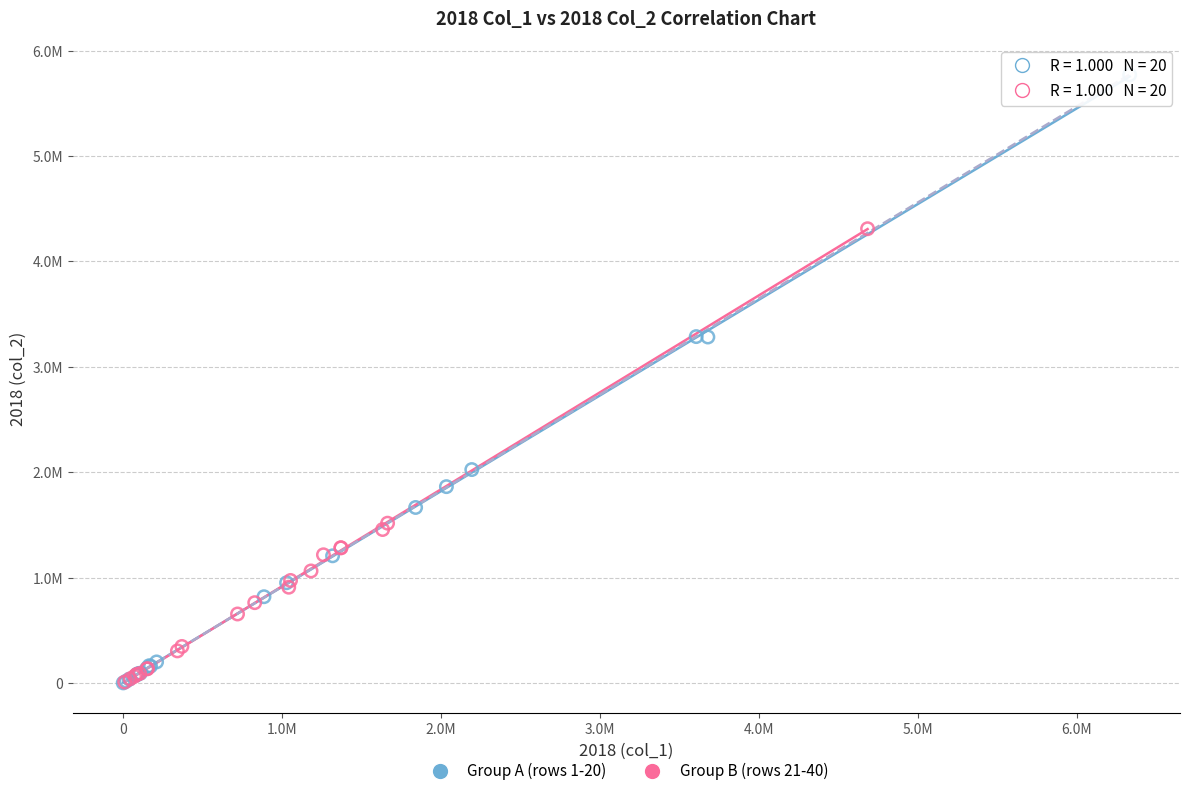

What are all the series names shown in the legend?

Group A (rows 1-20), Group B (rows 21-40)